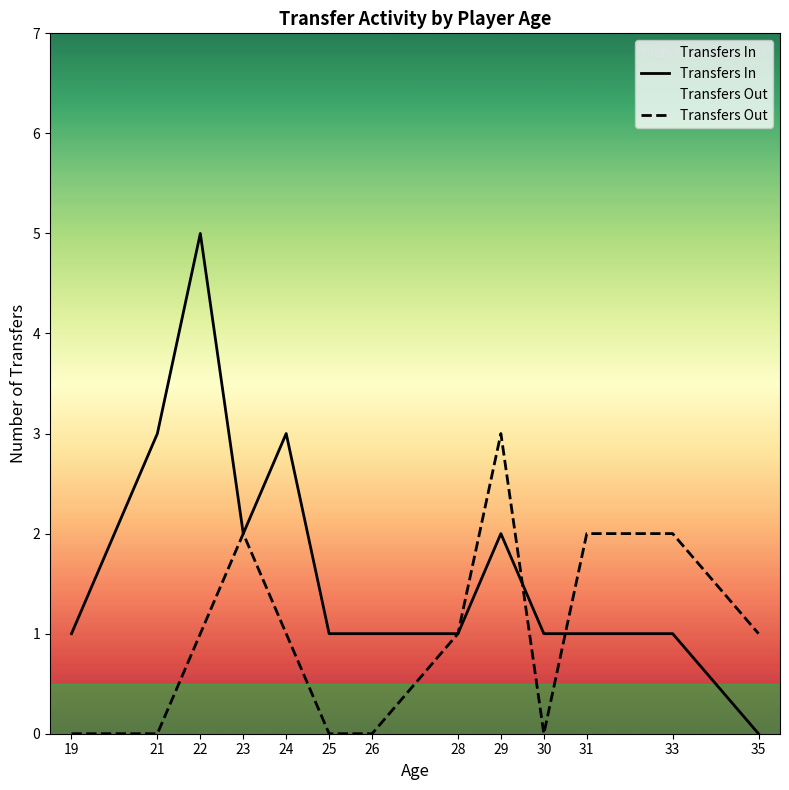

How many interior local peaks does the Transfers Out series have?

2